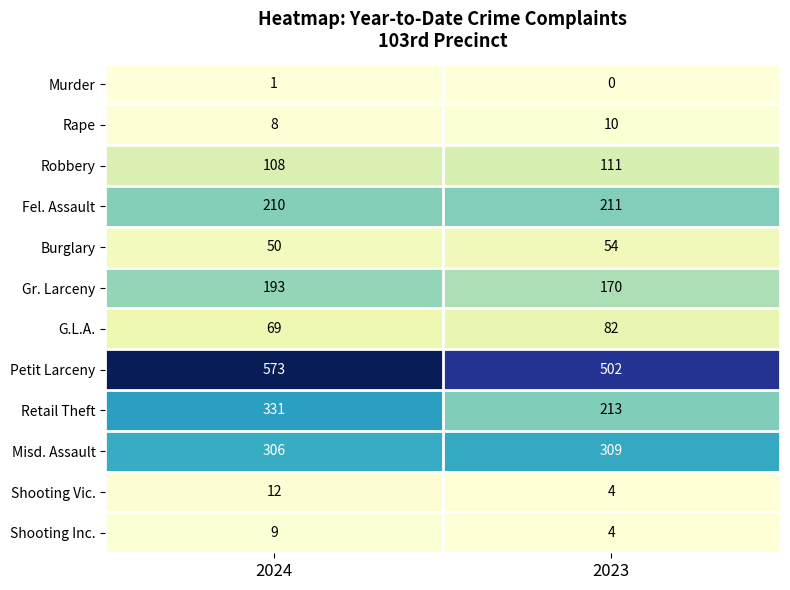

Is it true that Retail Theft equals 213 at 2023?

True